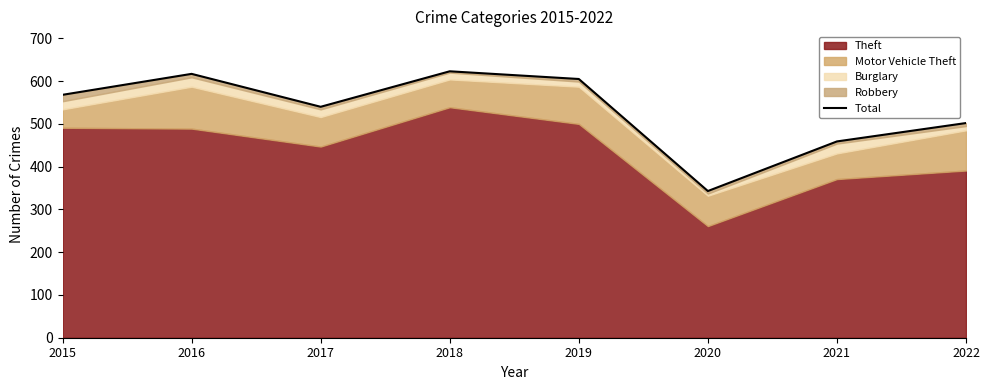

What is the sum of the values at 2021 and 2015?

1027